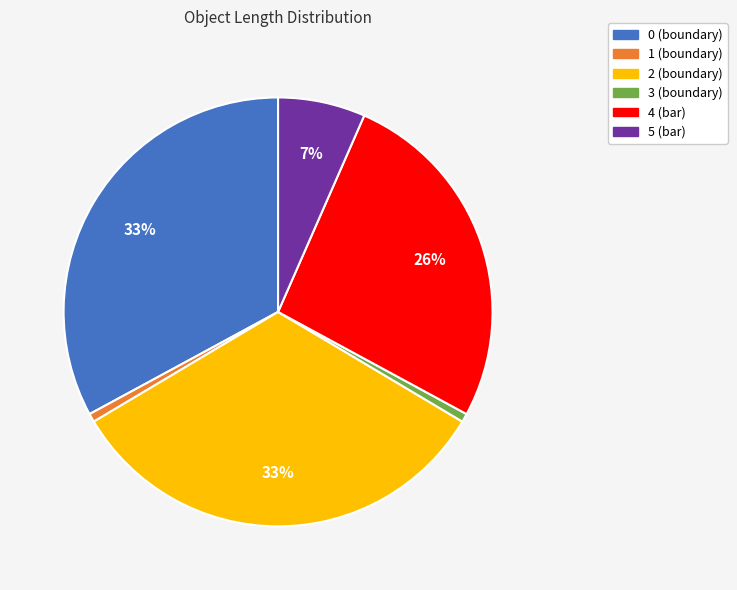

To the nearest percent, what is the difference between the 2 (boundary) and 5 (bar) slice percentages?

26%